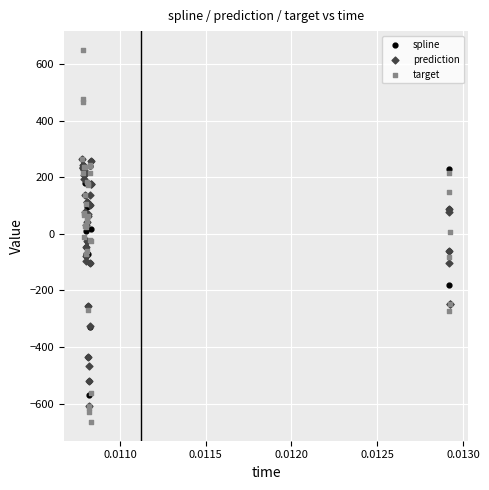

Which series has the widest spread of Y values?

target